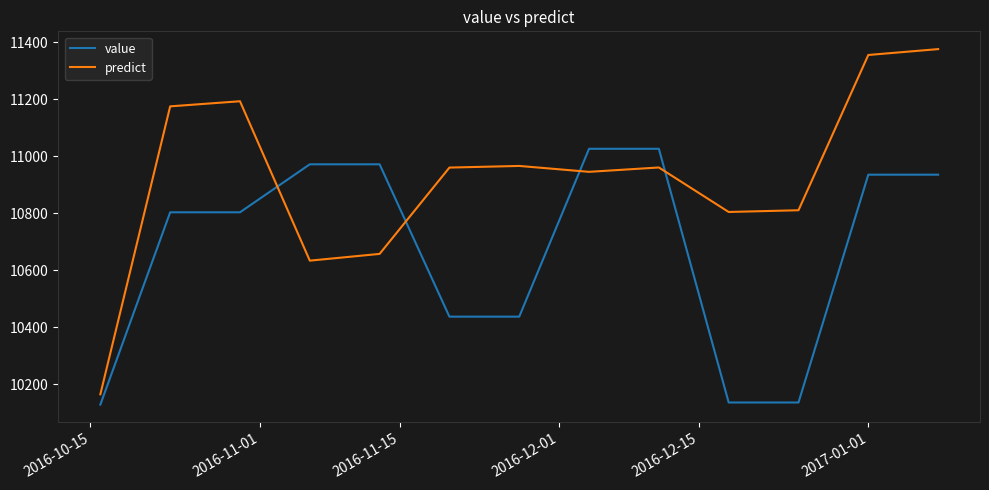

True or false: predict and value cross at least once.

True